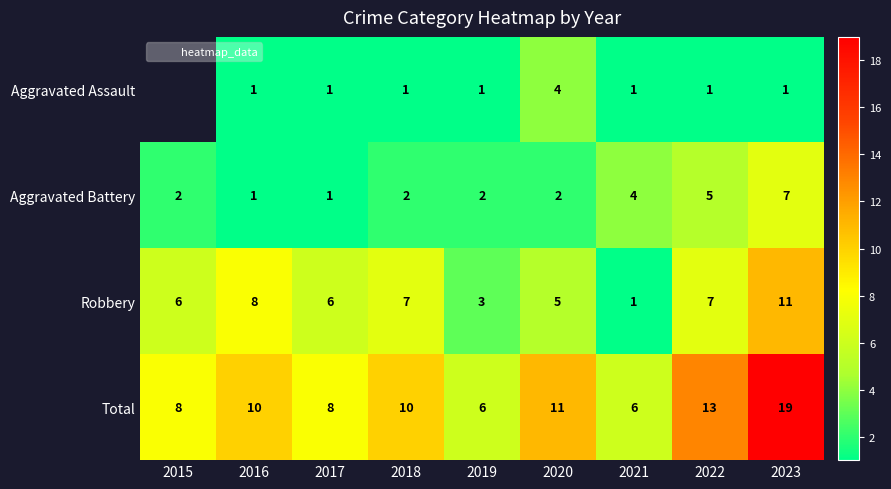

Which series has the largest total across all categories?

Total